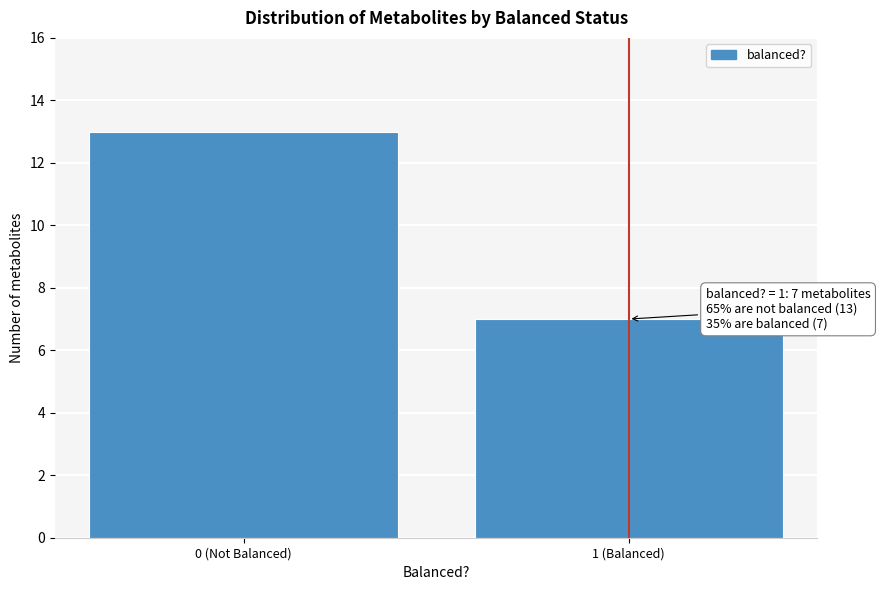

Reading left to right, list all the values displayed in this chart.

13	7